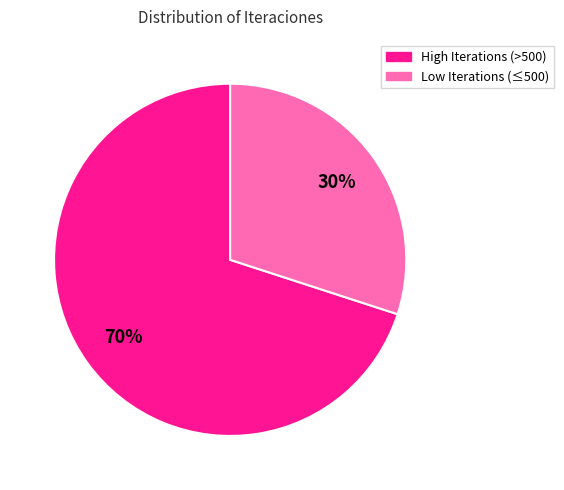

Between High Iterations (>500) and Low Iterations (≤500), which is larger?

High Iterations (>500)